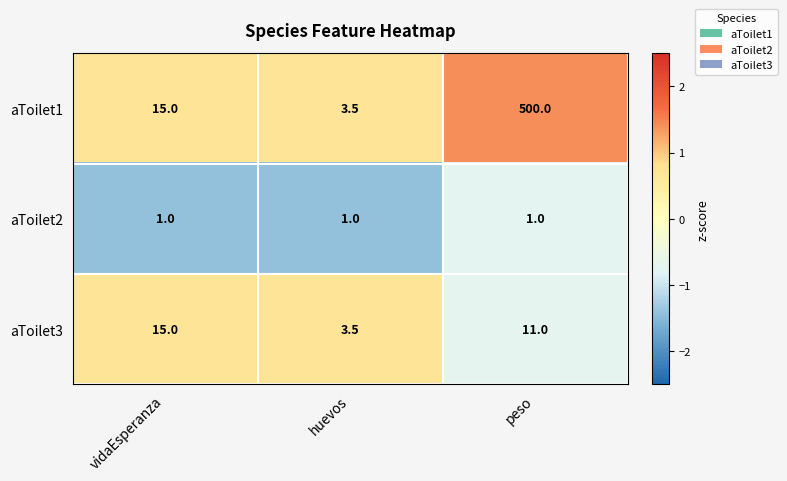

Which category has the highest value across all series?

peso